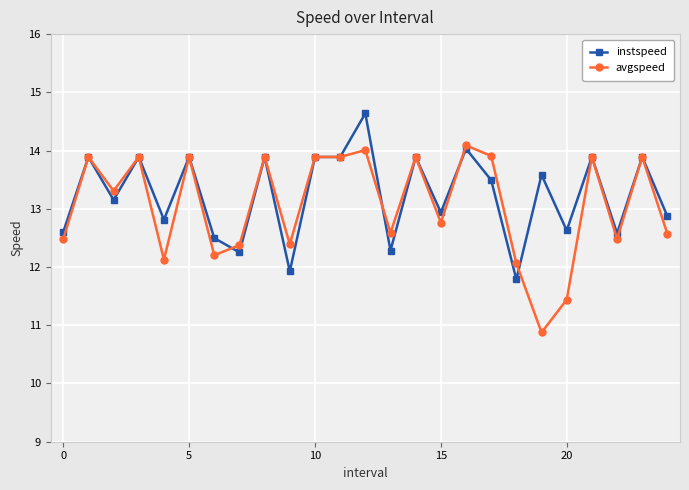

What is the value of the avgspeed point at the 17th from the left?

14.1